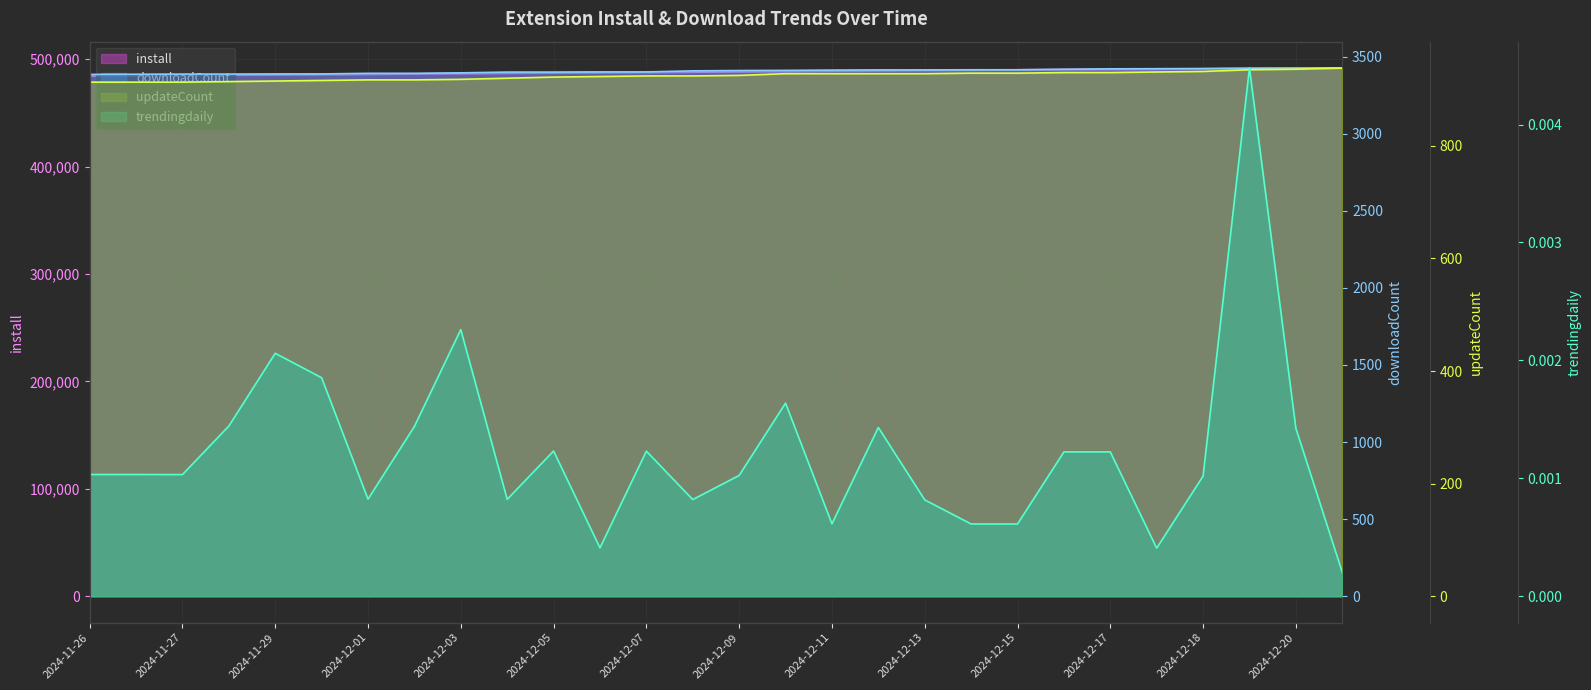

Which label corresponds to the largest value in the chart?

2024-12-21